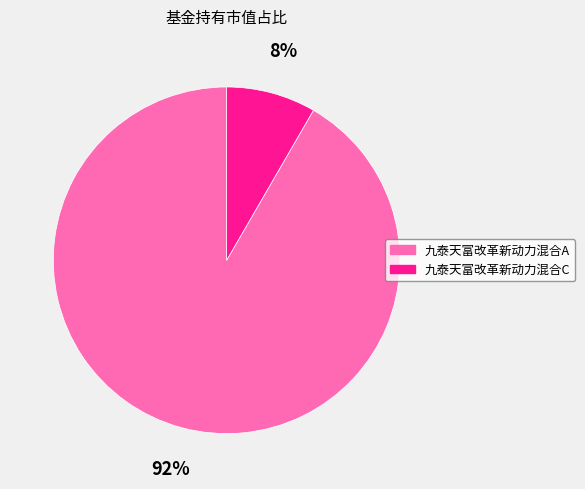

How many segments does this pie chart have?

2